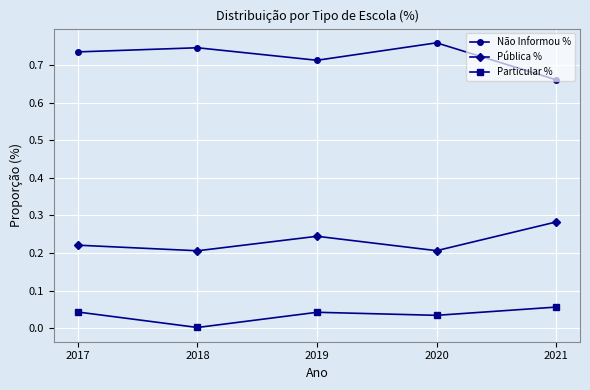

Does the chart have visible grid lines?

Yes